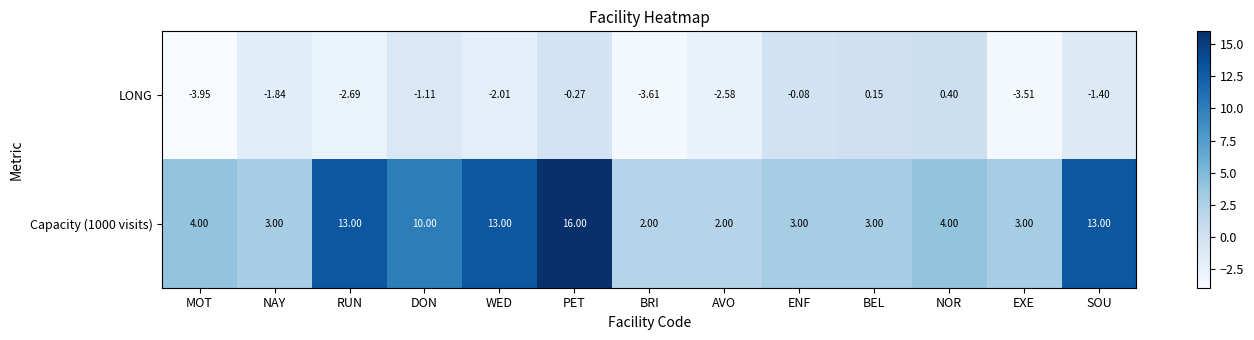

At which category is the sum across all series the highest?

PET